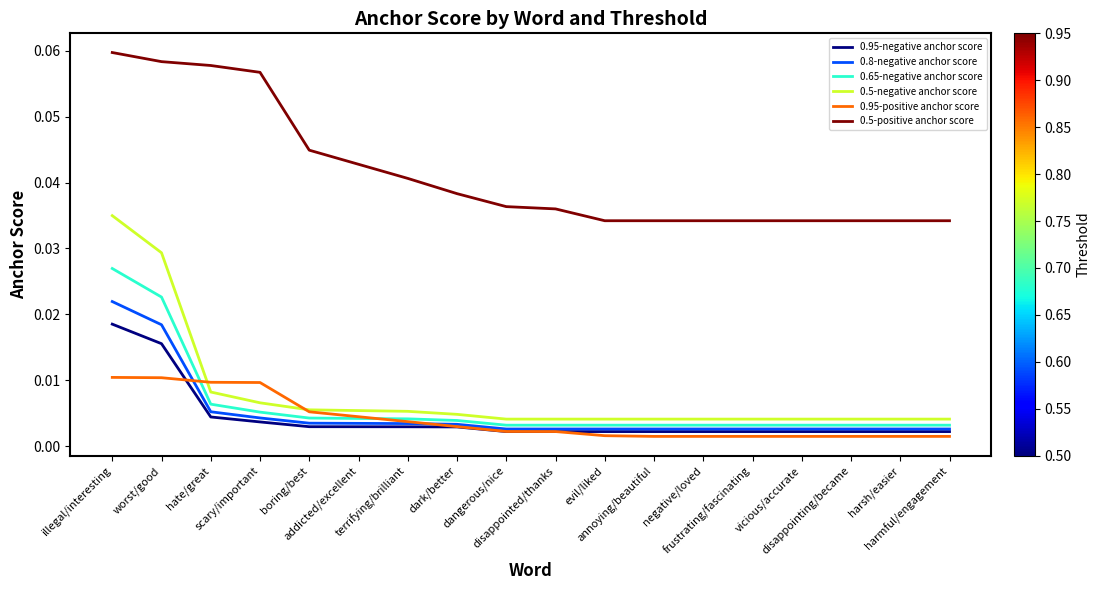

List the series in order of their peak value, lowest first.

0.95-positive anchor score, 0.95-negative anchor score, 0.8-negative anchor score, 0.65-negative anchor score, 0.5-negative anchor score, 0.5-positive anchor score